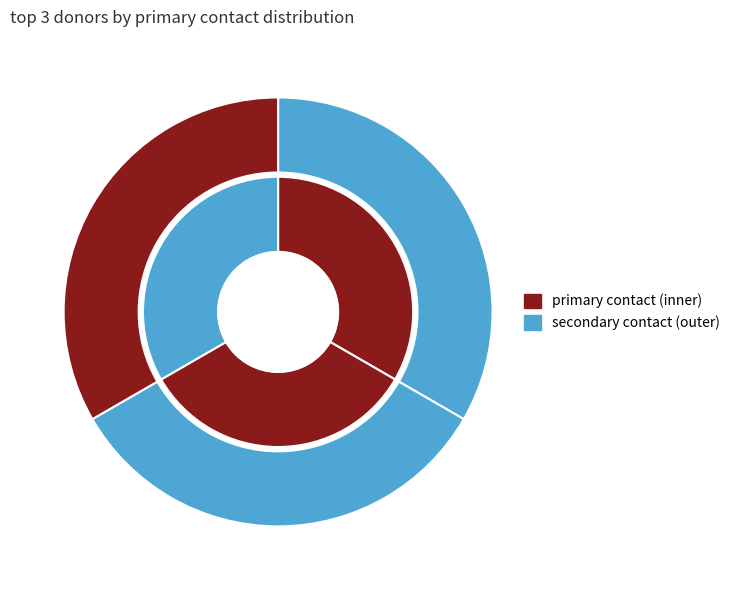

How many segments does this pie chart have?

3